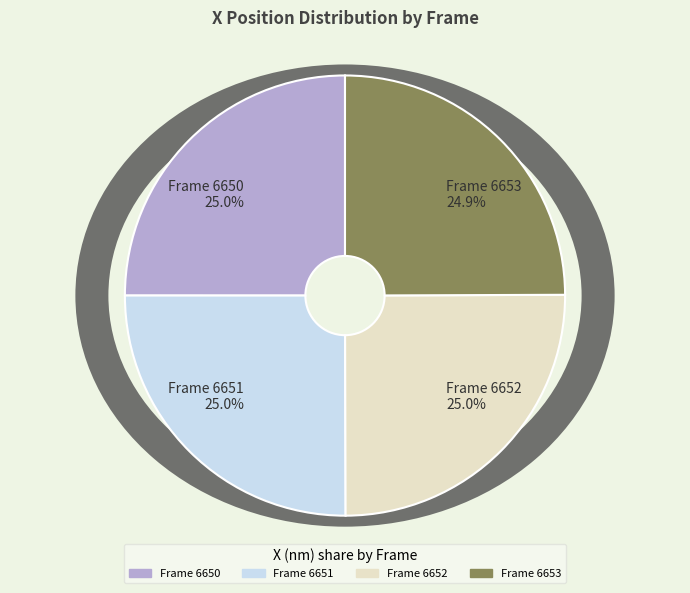

What percentage is the 6650 slice, to the nearest percent?

25%